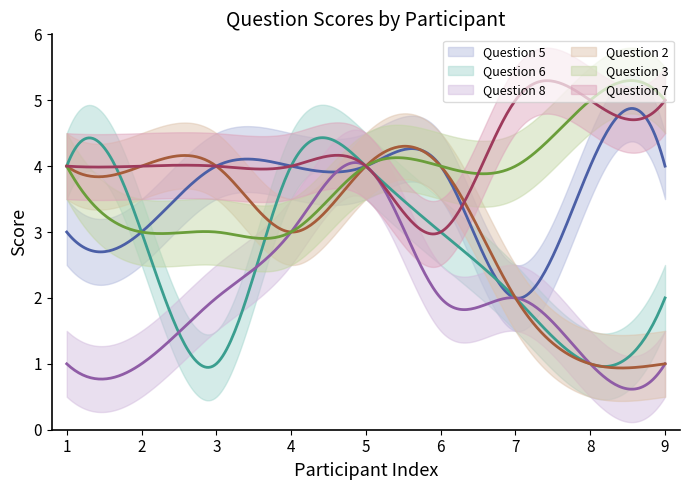

What is the value of the Question 2 point at the 7th from the left?

2